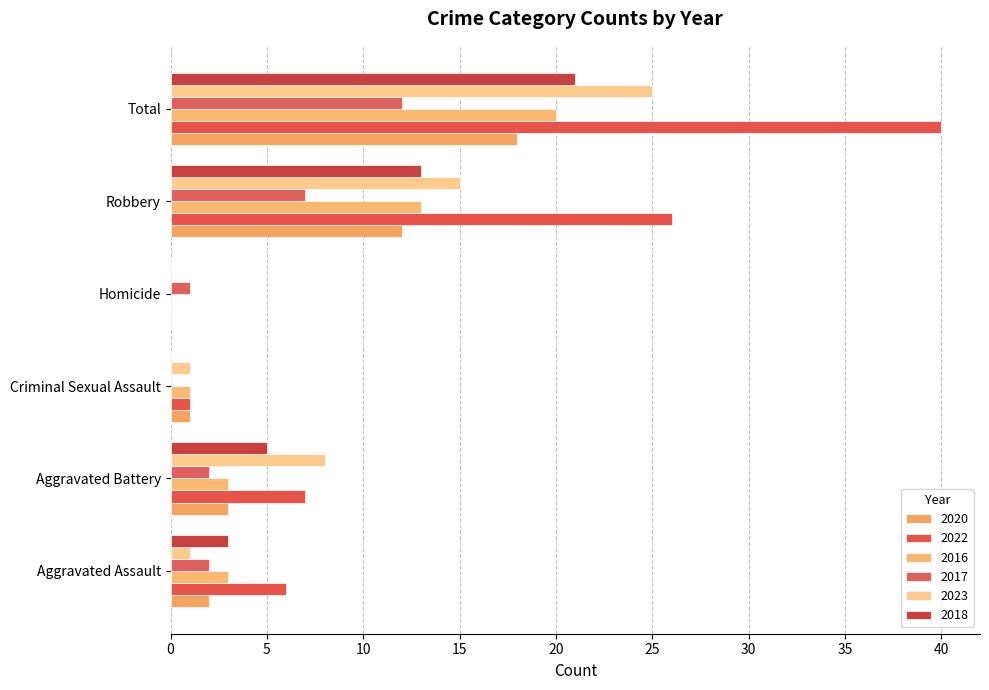

What is the sum of the 2022 values at Aggravated Assault and Aggravated Battery?

13